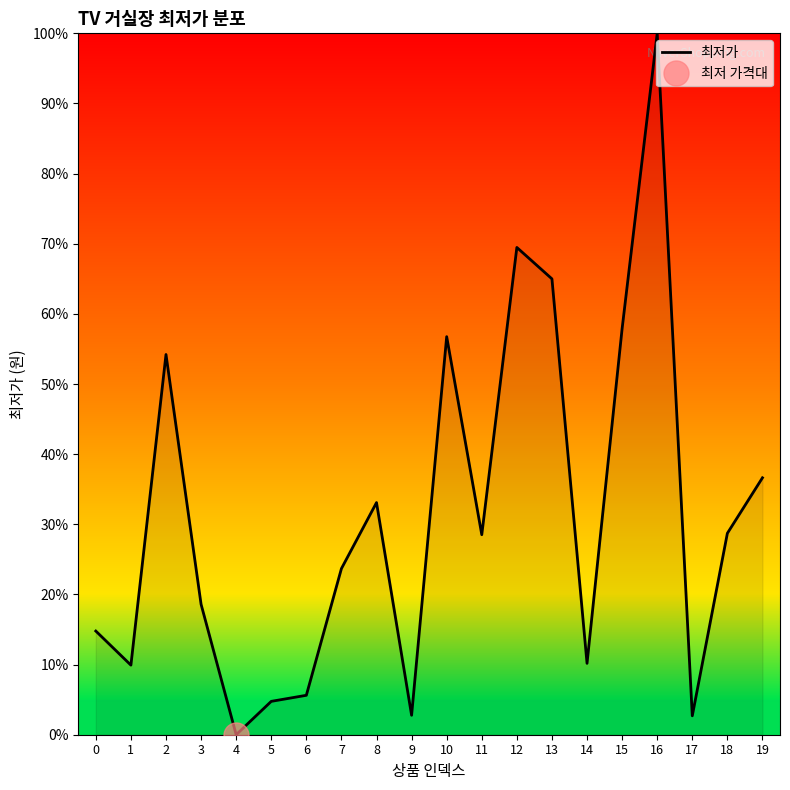

Between 13 and 18, which is larger?

13